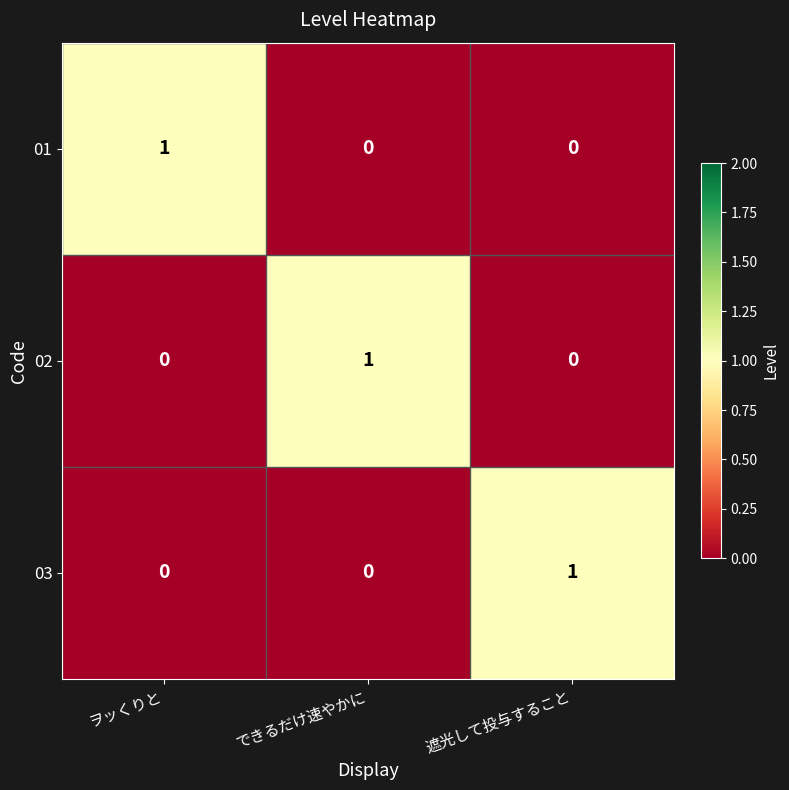

Reading left to right, list all the values displayed in this chart.

01: 1	0	0
02: 0	1	0
03: 0	0	1